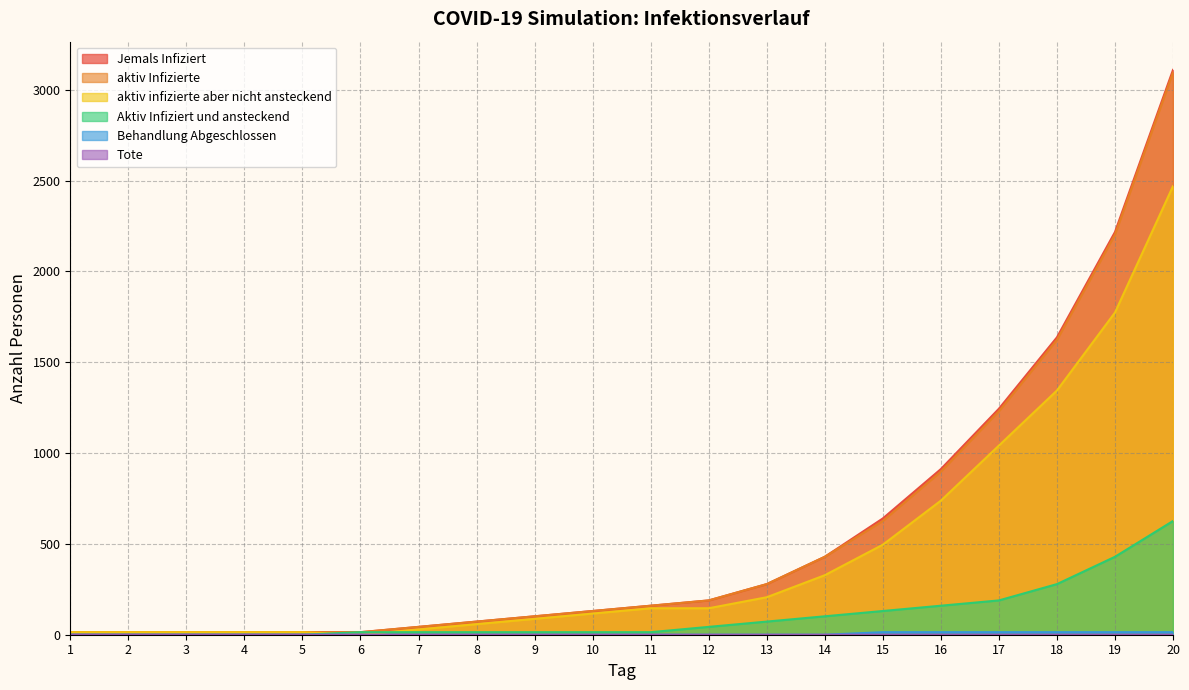

The Jemals Infiziert series shows 23.0 at 3. True or false?

False